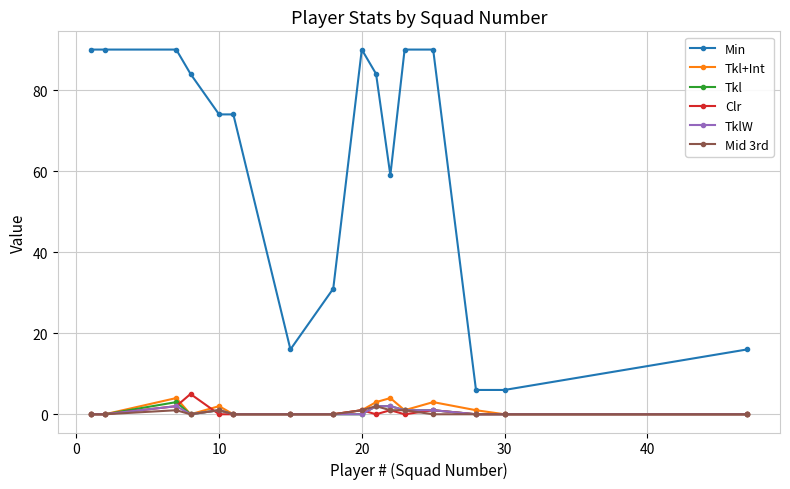

Which series has the largest range (max minus min)?

Min